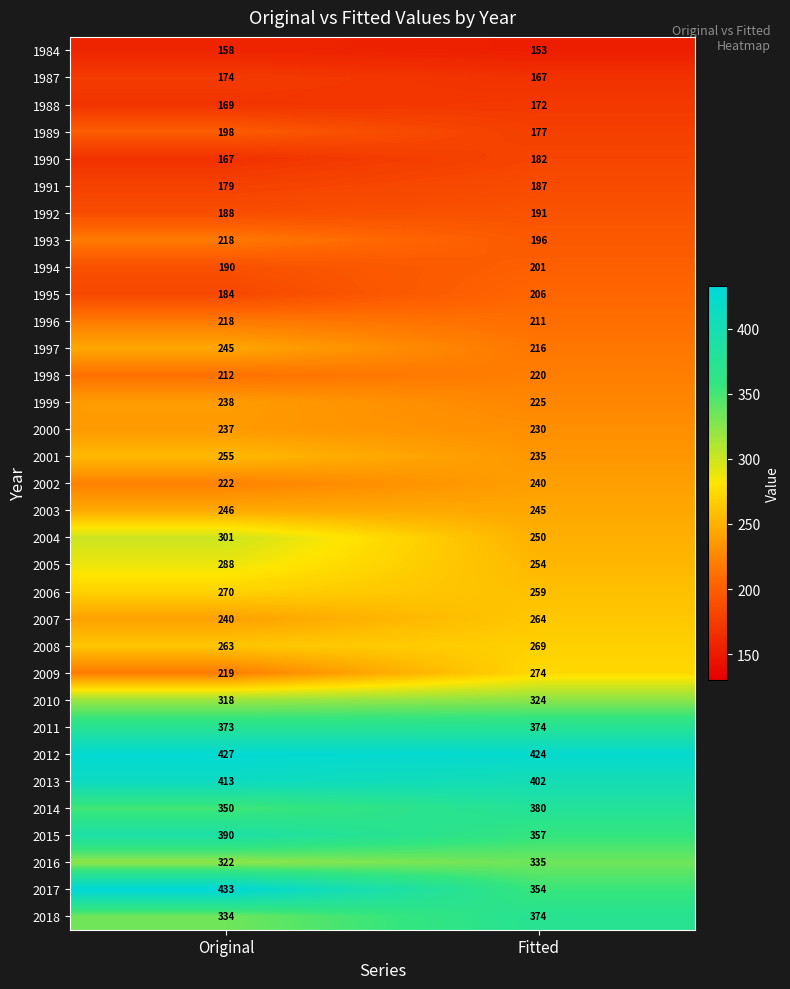

What is the smallest value displayed?

153